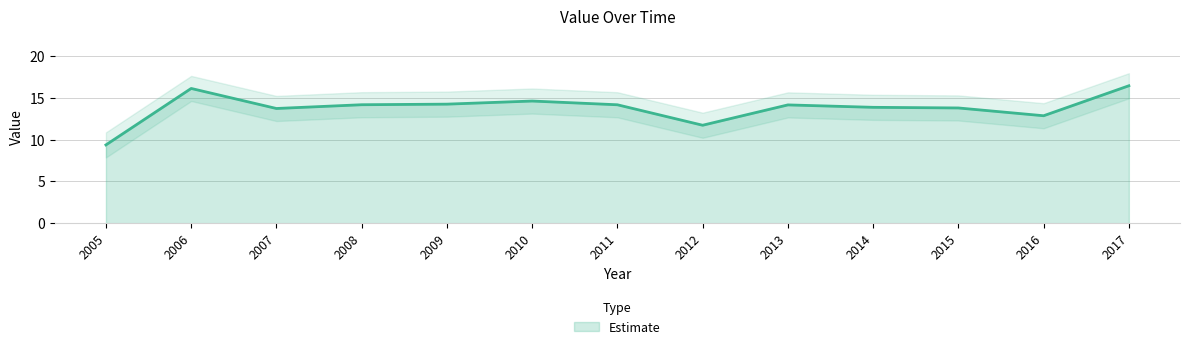

The chart shows a value of 9.4 at 2005. True or false?

True